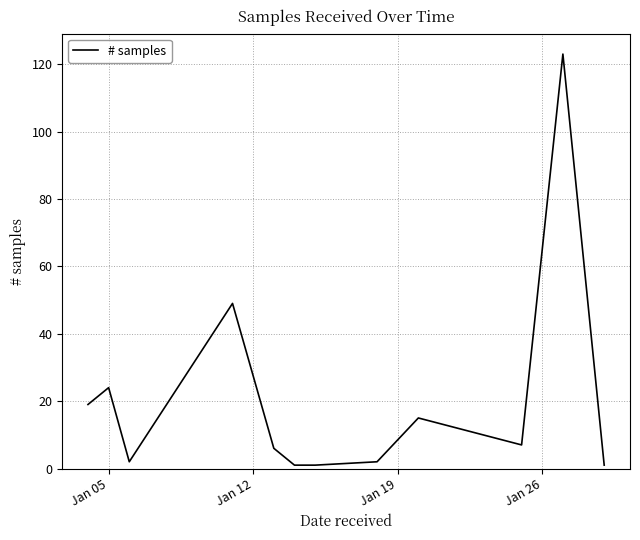

What is the greatest value displayed?

123